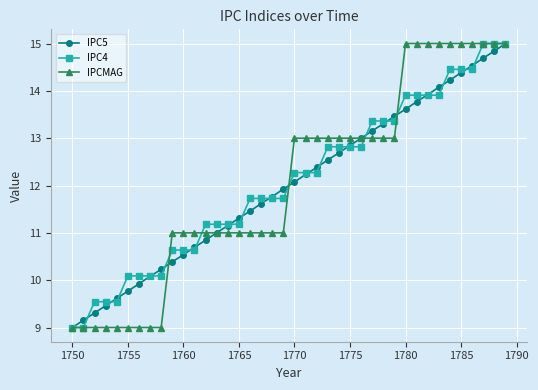

True or false: IPC5 has more than 1 points higher than both neighbors.

False